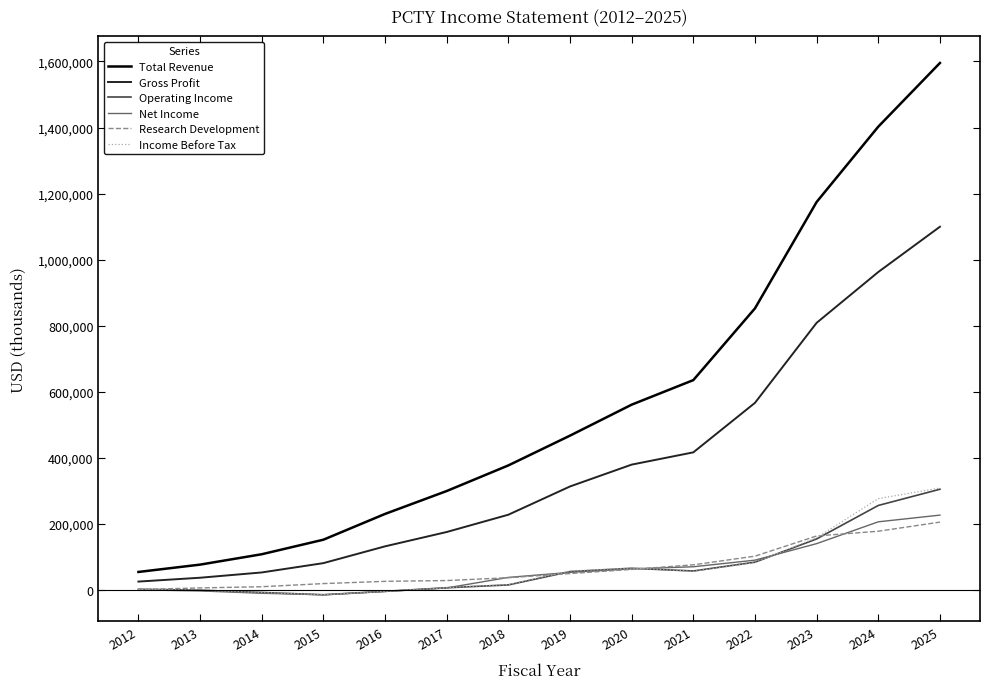

Is this an area chart (filled region under the line)?

No